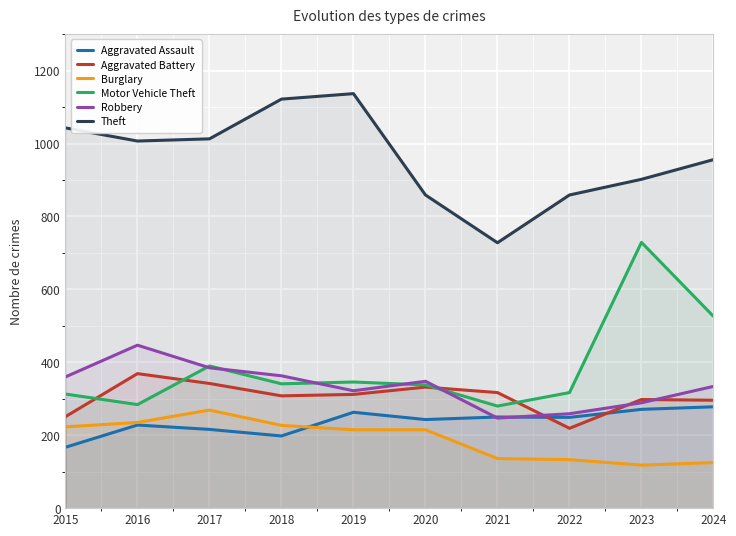

How many interior local peaks does the Motor Vehicle Theft series have?

3